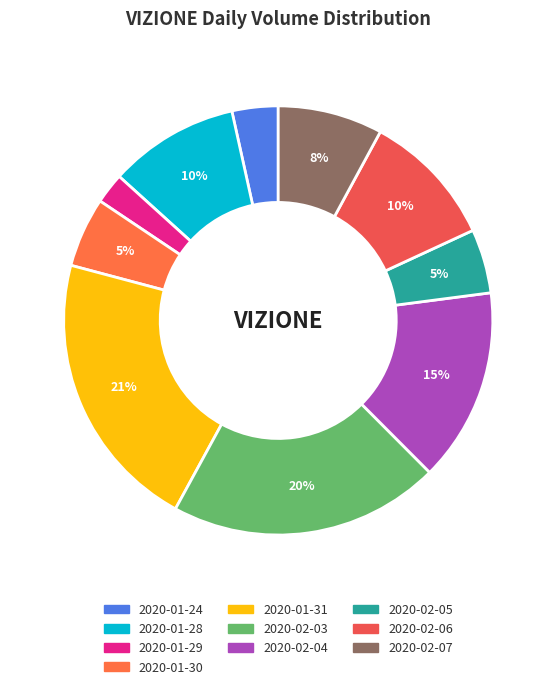

To the nearest percent, what percentage of the pie is 2020-01-24?

3%